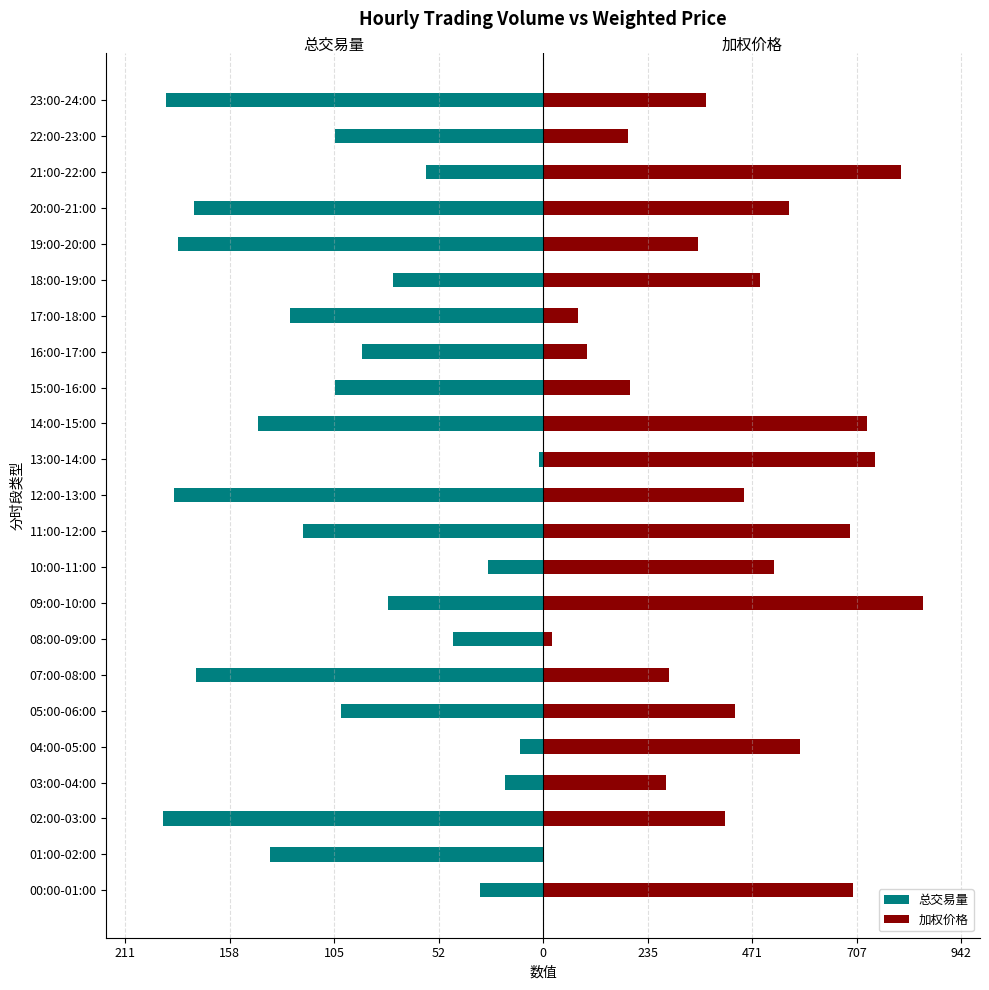

How many bars are there in total?

46